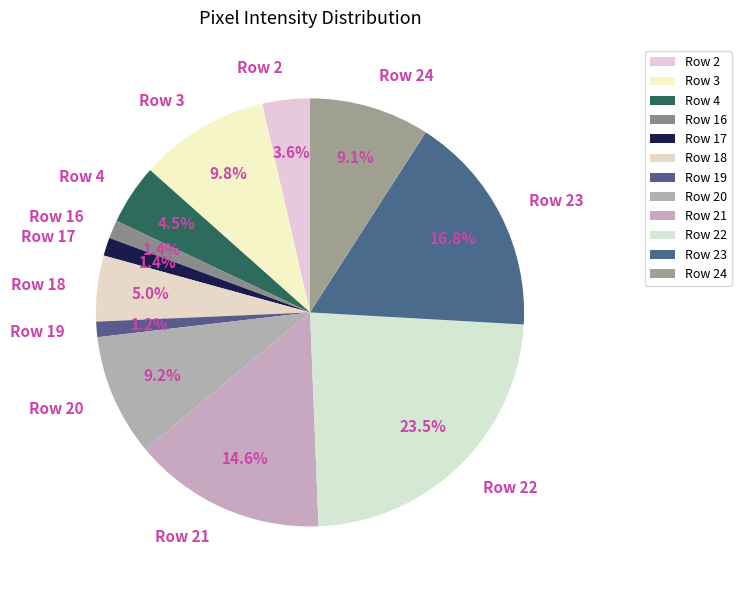

How many slices are in this pie chart?

12